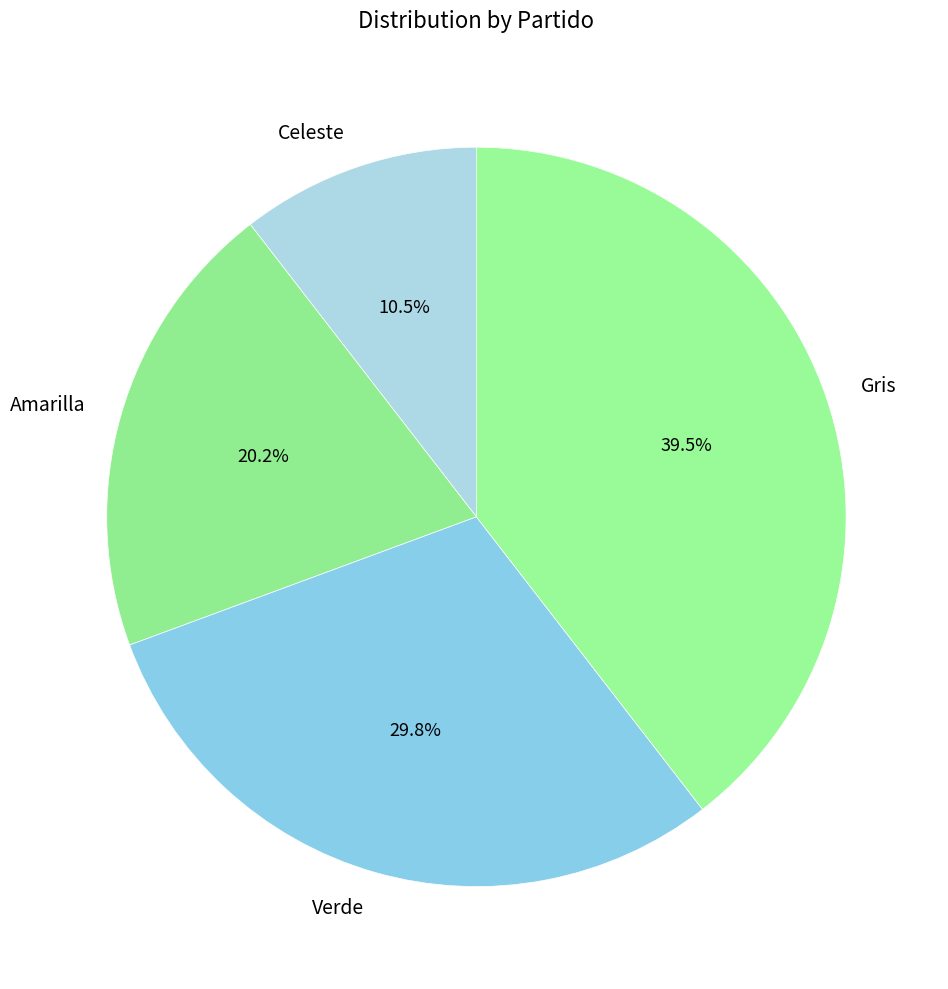

What percentage is NOT represented by Amarilla?

79.8%